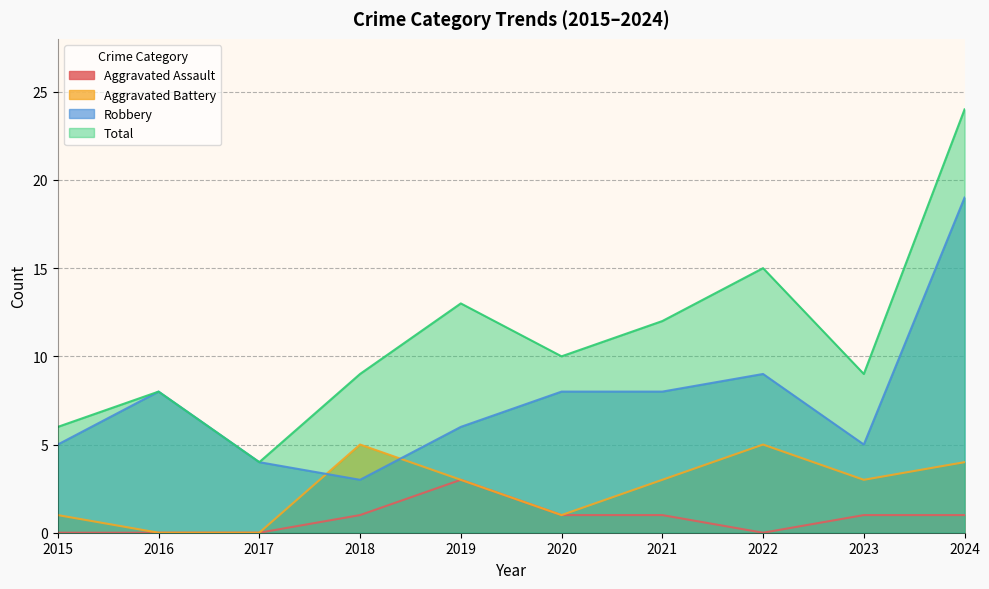

True or false: Aggravated Assault and Robbery cross at least once.

False